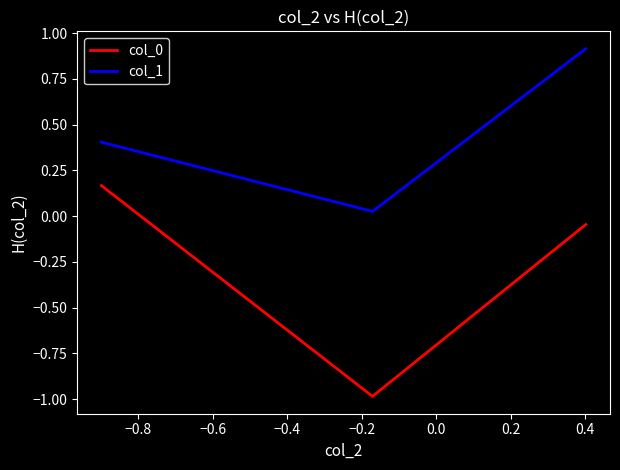

At how many categories does at least one series exceed 0?

3